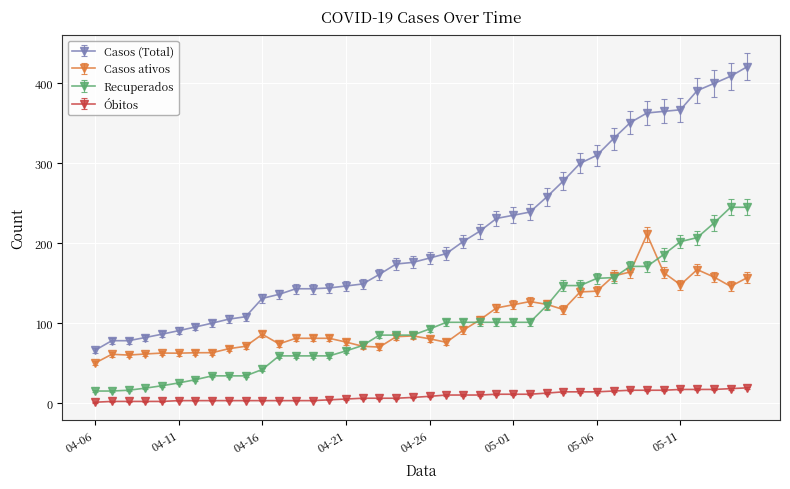

Which series has the largest range (max minus min)?

Casos (Total)